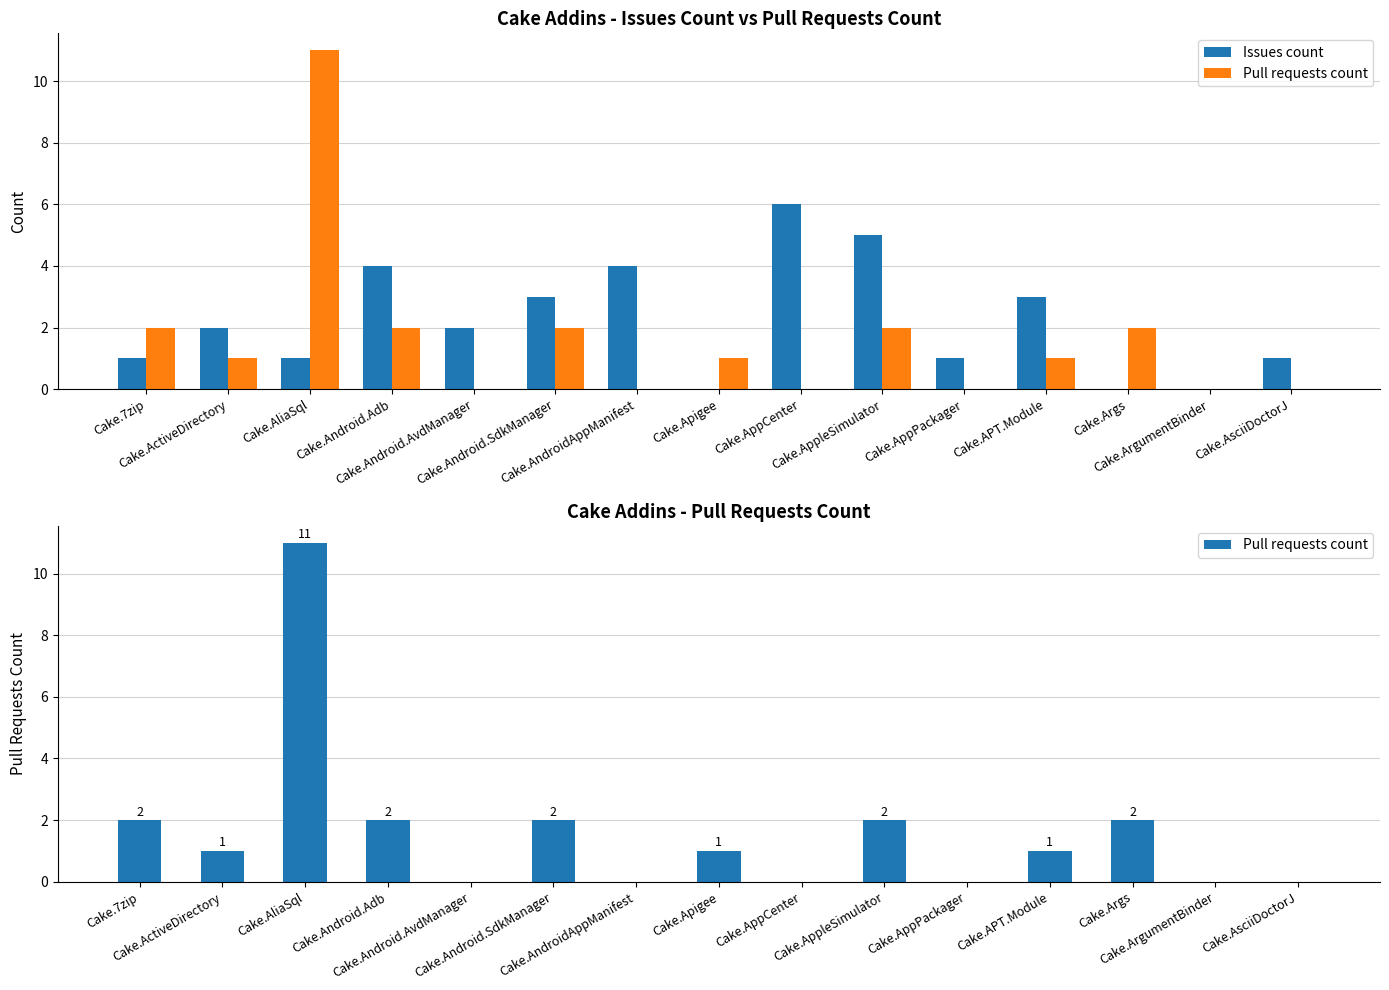

The Pull requests count series shows 6 at Cake.AndroidAppManifest. True or false?

False